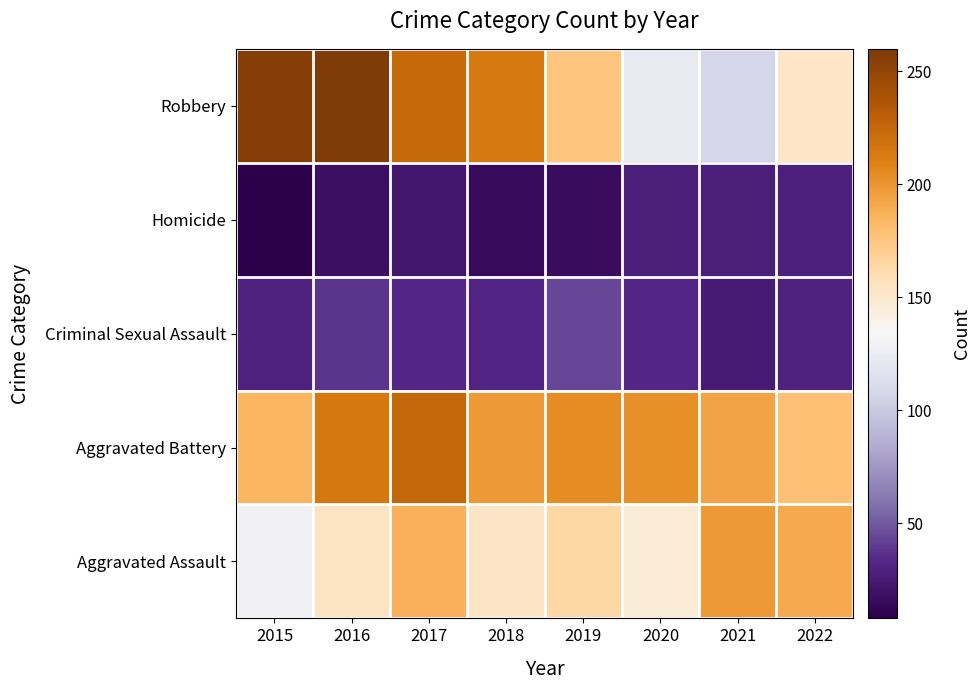

Rank the series by their maximum value, from lowest to highest.

Homicide, Criminal Sexual Assault, Aggravated Assault, Aggravated Battery, Robbery